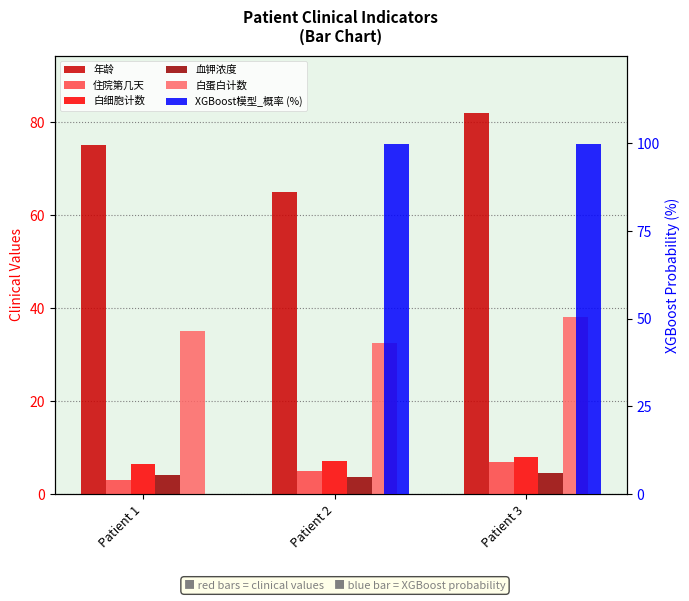

How many bars are there in total?

18